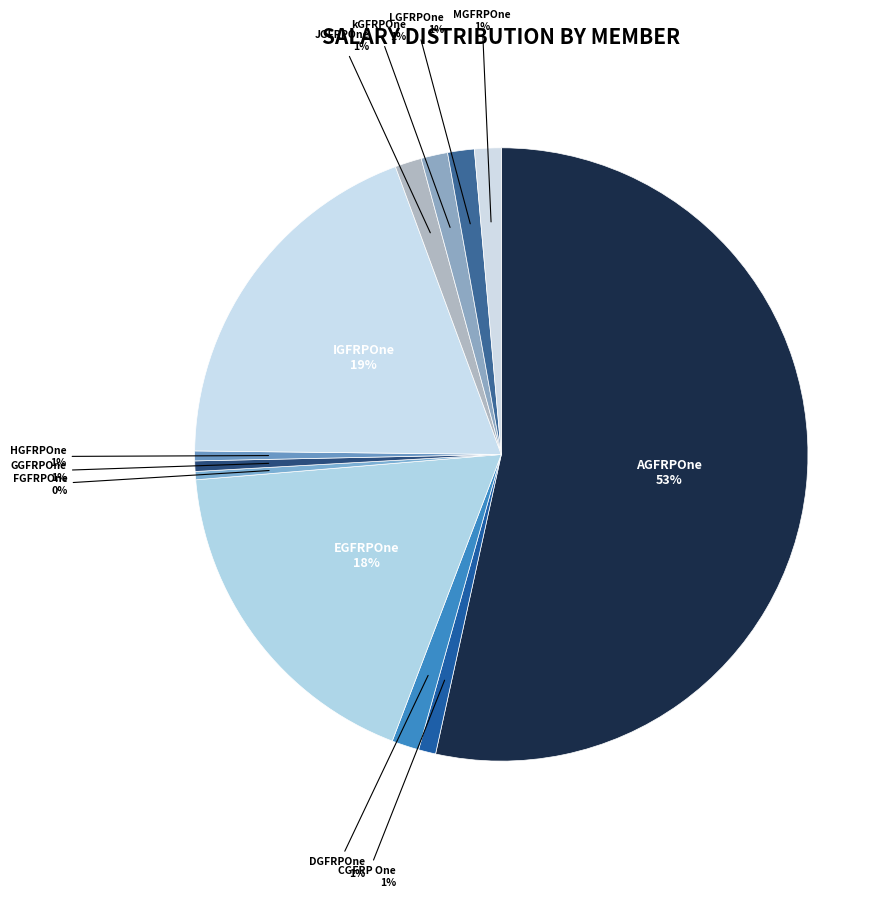

To the nearest percent, what is the average slice percentage?

8%